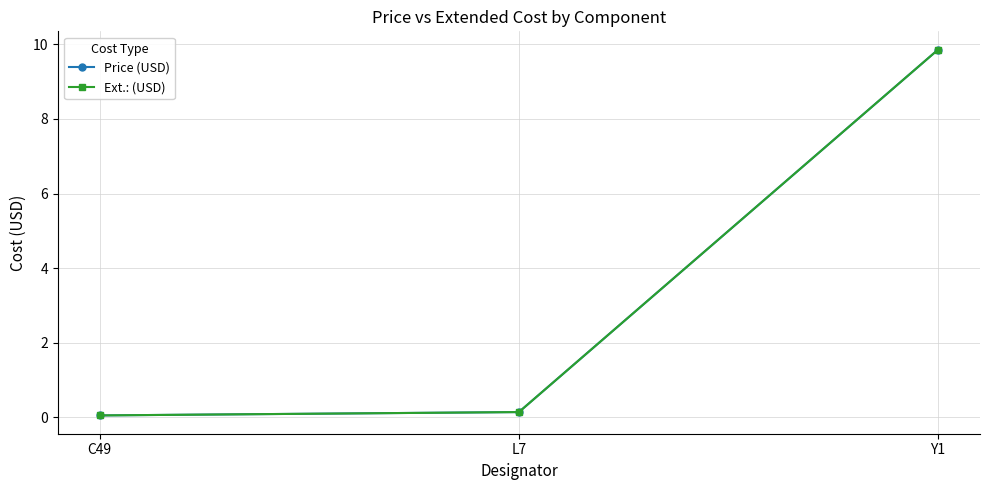

What is the label of the 2nd point from the left?

L7